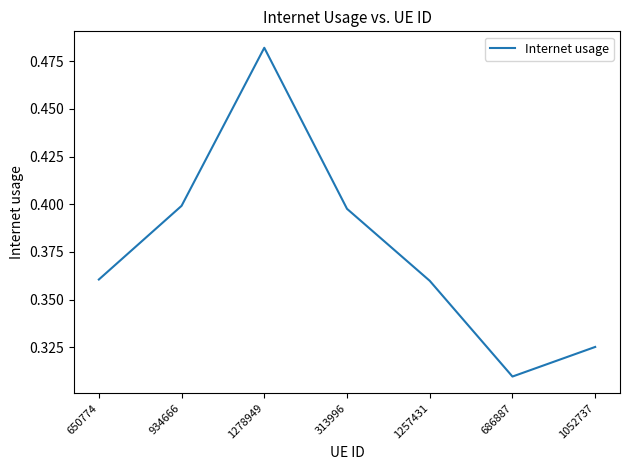

At which category does the data reach its first local peak?

1278949